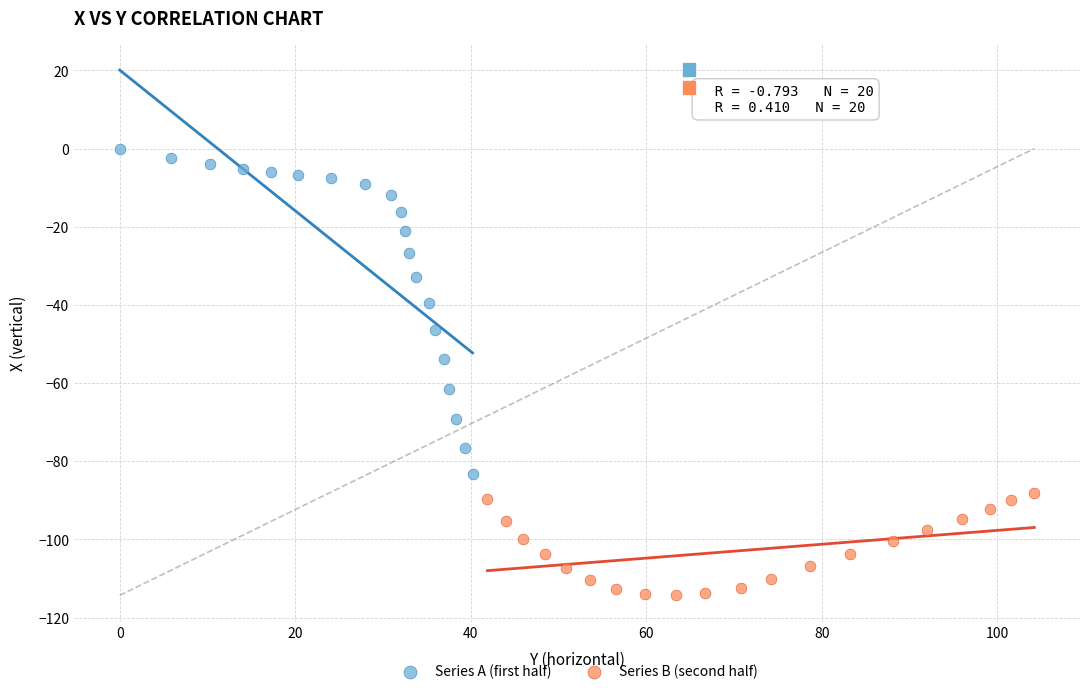

Which series reaches the minimum Y coordinate?

Series B (second half)